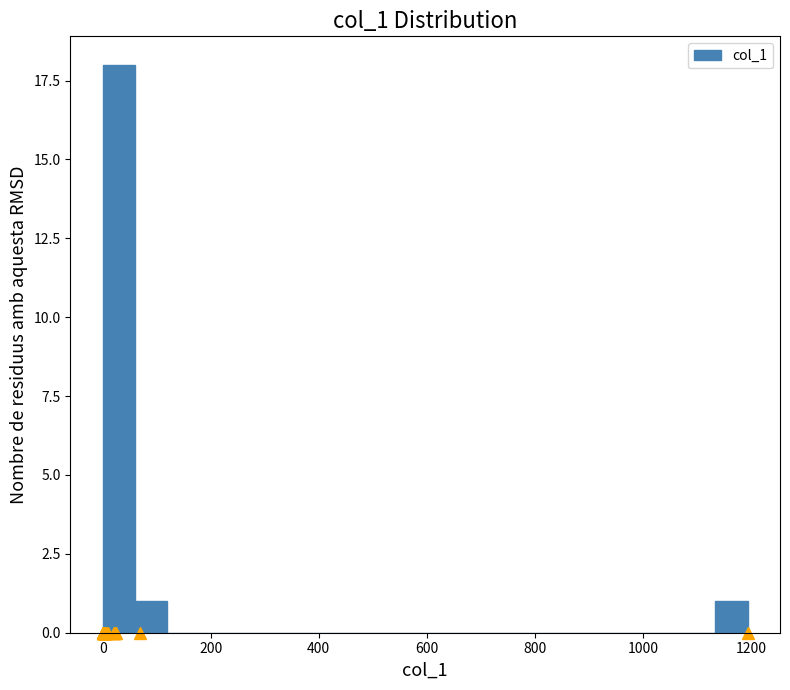

Read against the x-axis, roughly where is the centre of the tallest bar?

20